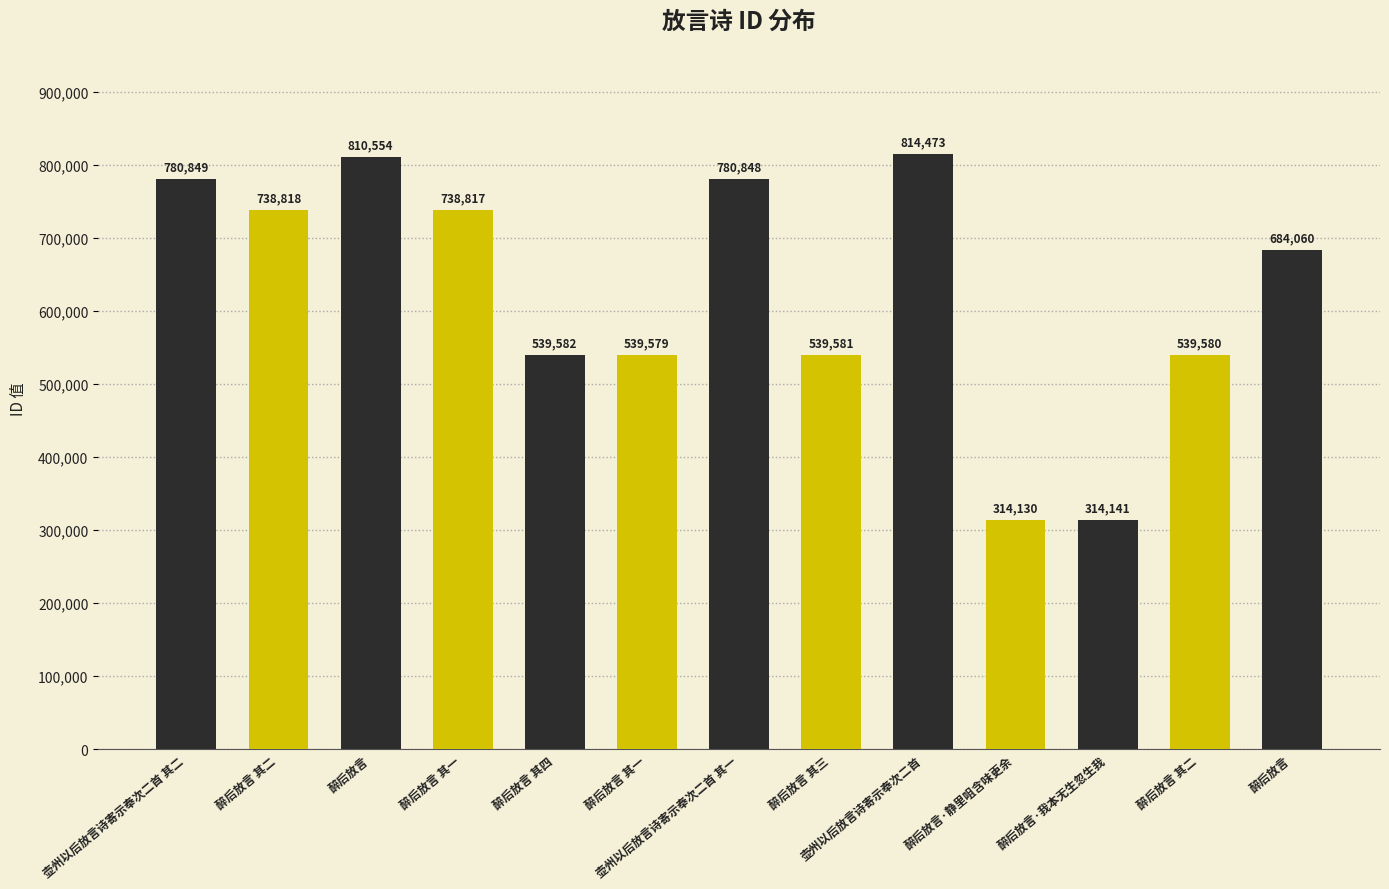

How many distinct data groups are displayed?

1